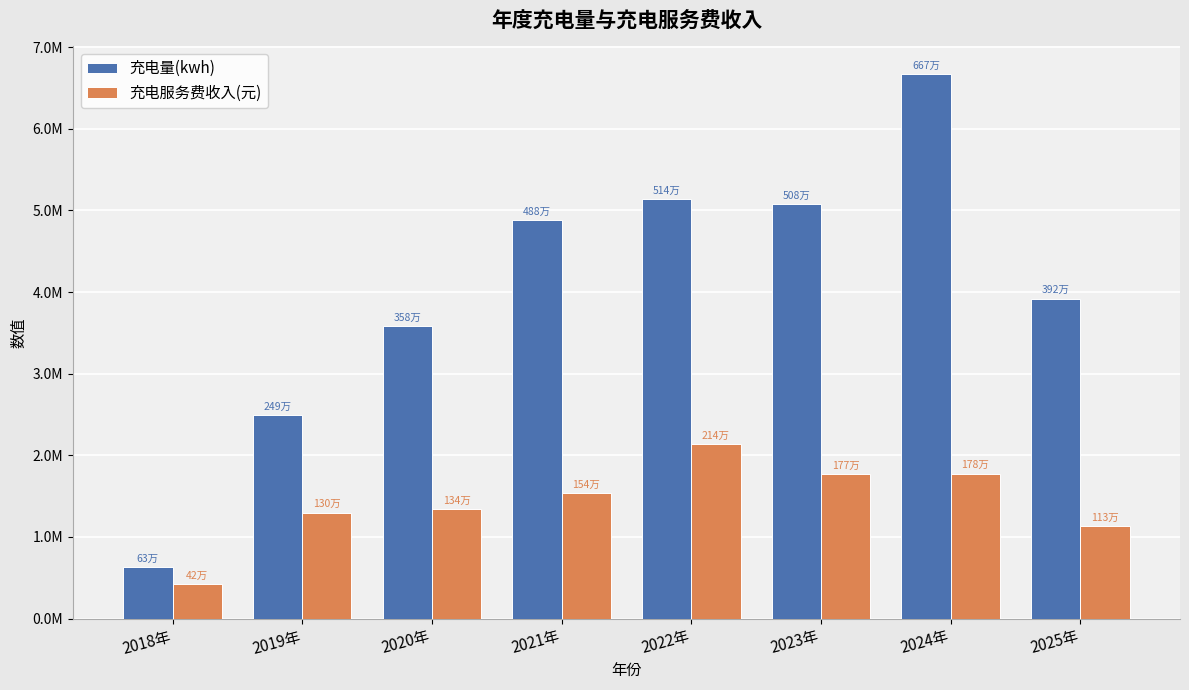

At which label does 充电量(kwh) first exceed 4883217?

2021年